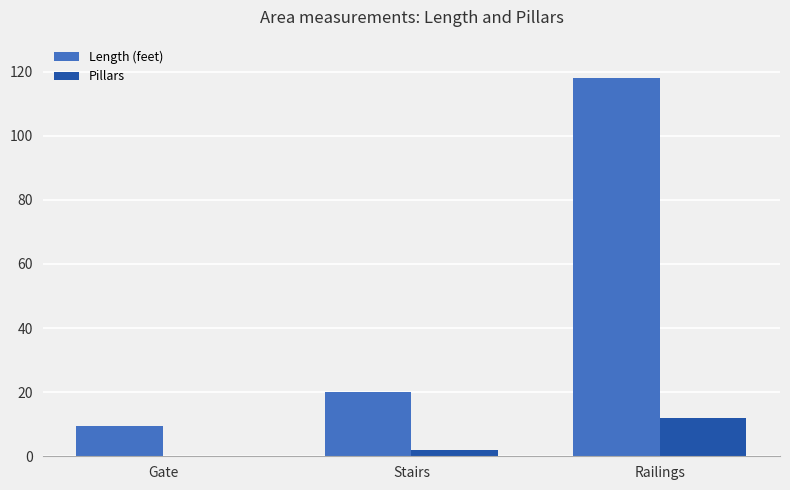

What is the total value across all series at Stairs?

22.0